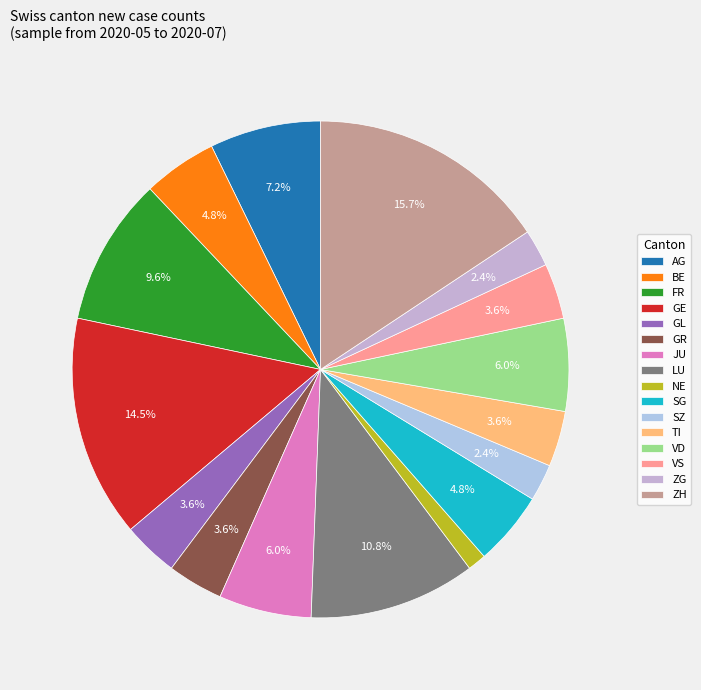

What is the smallest slice in the pie chart?

NE